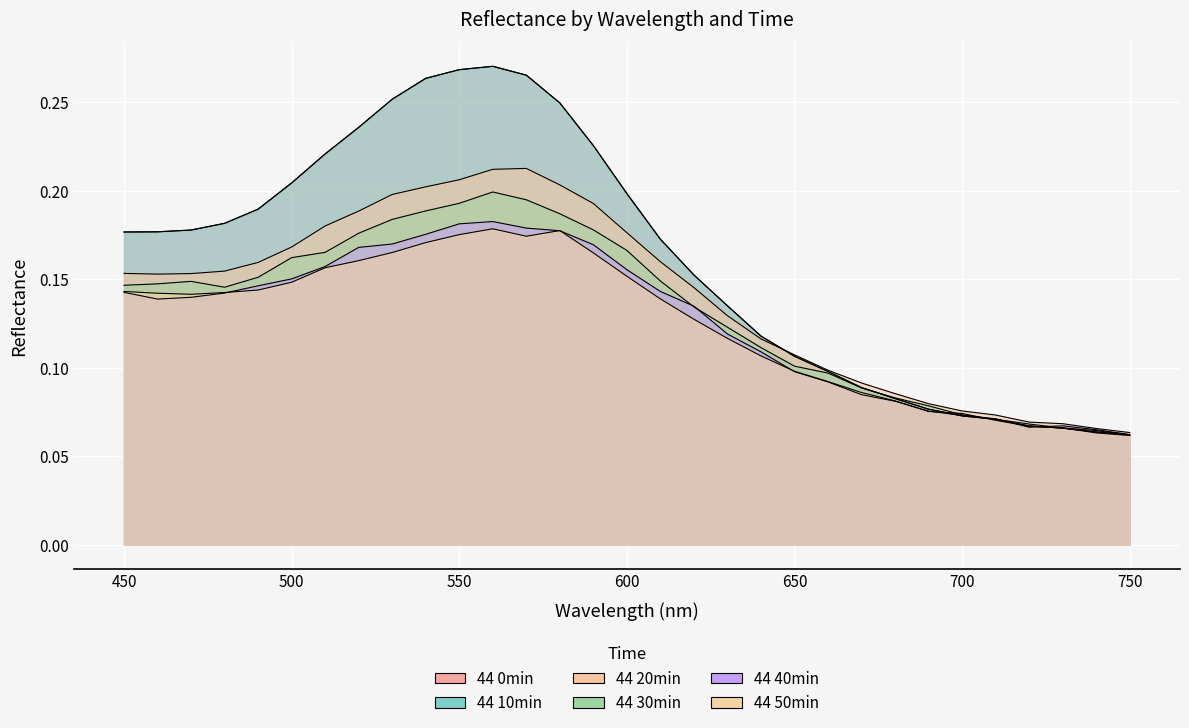

The 44 50min series shows 0.0 at 530. True or false?

False